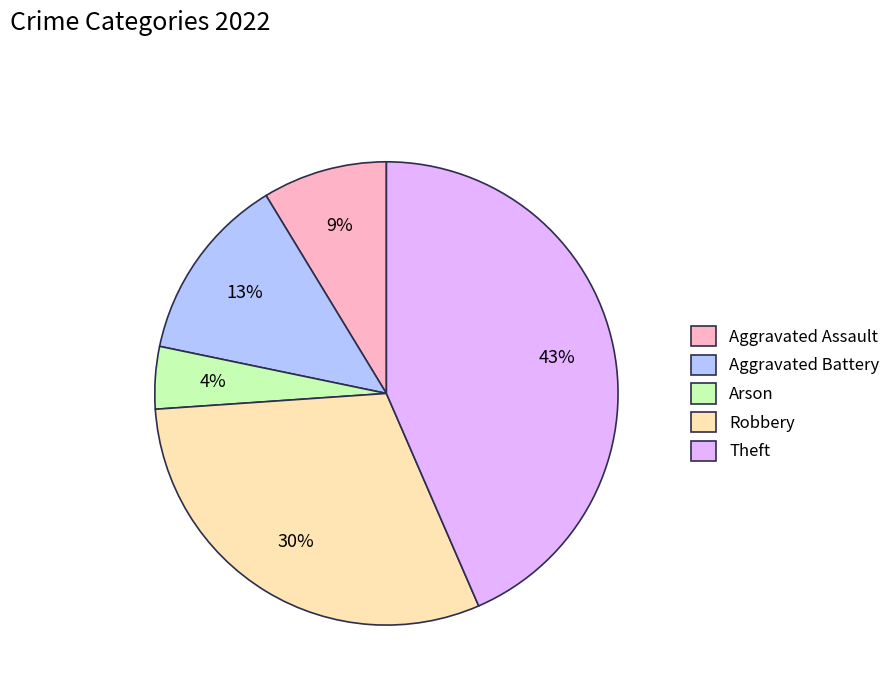

What percentage is the Robbery slice, to the nearest percent?

30%